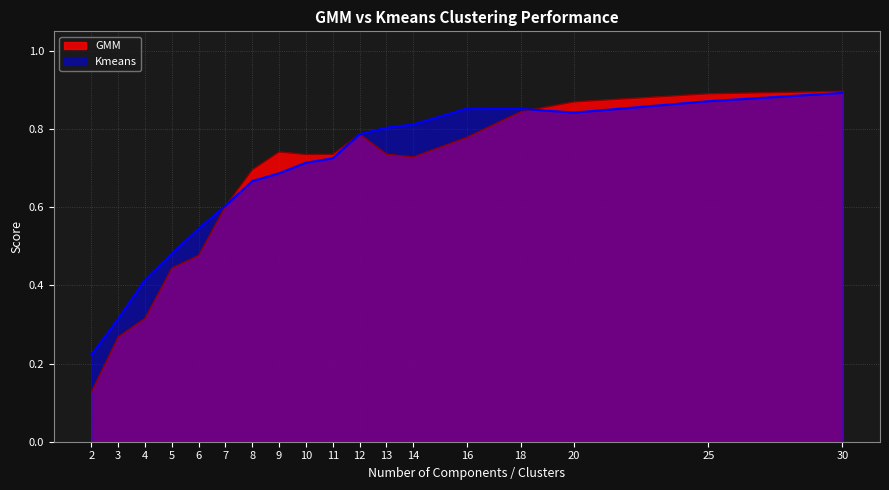

Rank the series by their average value, from lowest to highest.

GMM, Kmeans